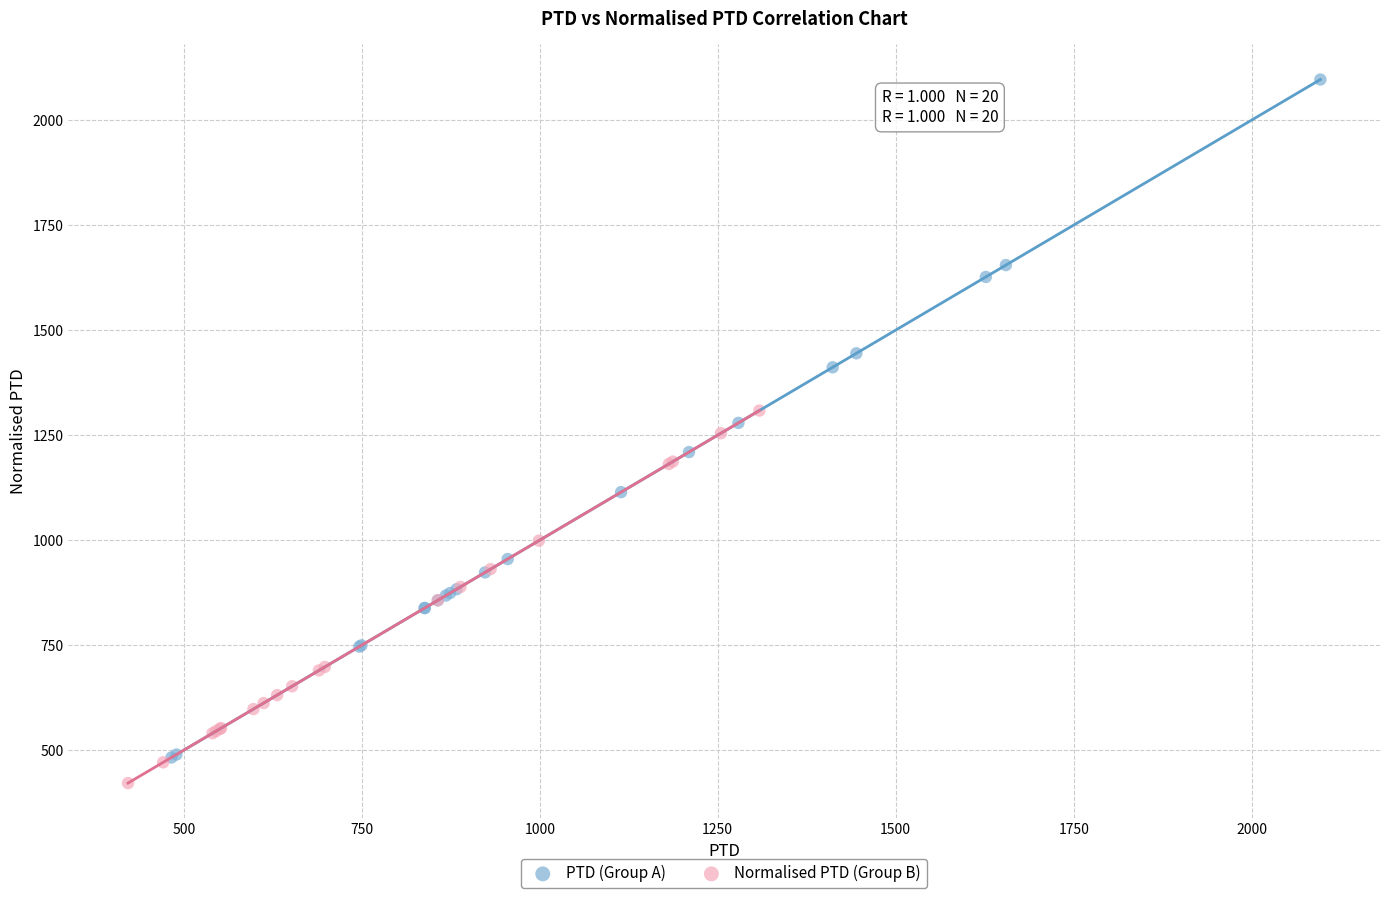

What are all the series names shown in the legend?

PTD (Group A), Normalised PTD (Group B)